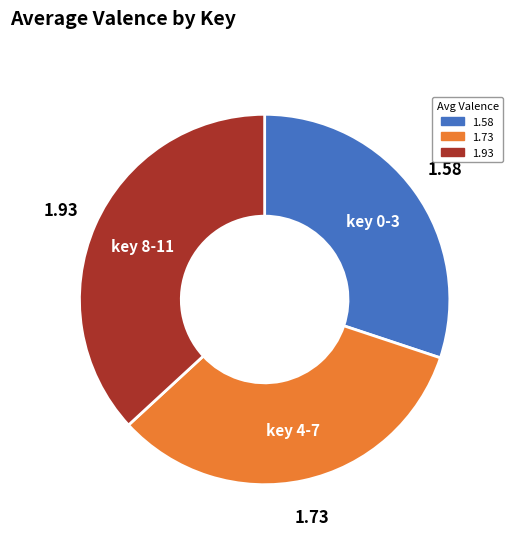

Is there any slice that represents more than half of the pie?

No